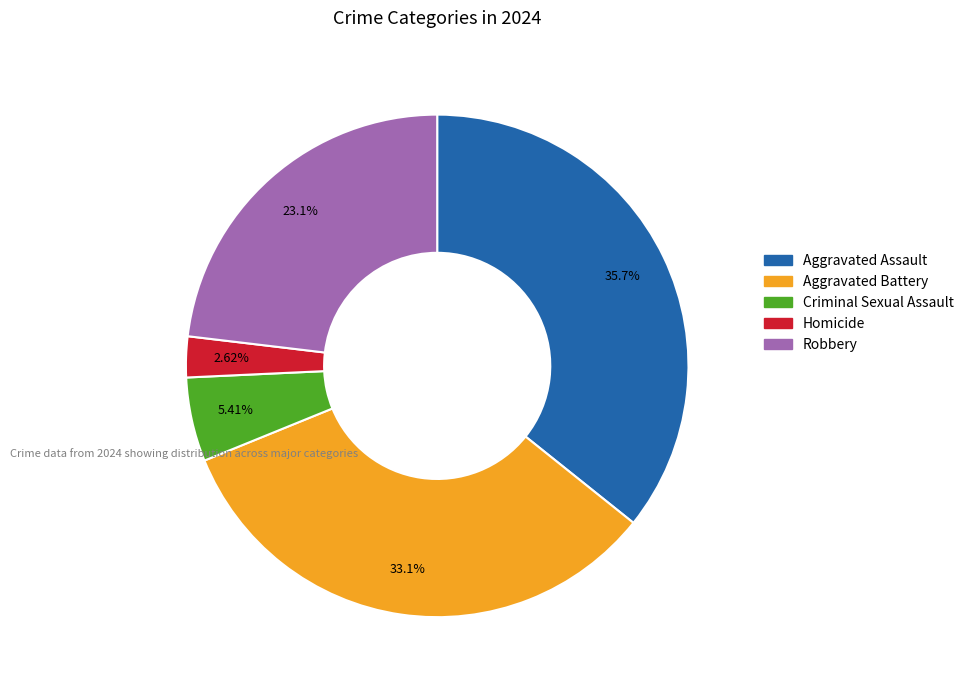

What portion of the pie excludes Aggravated Battery?

66.9%